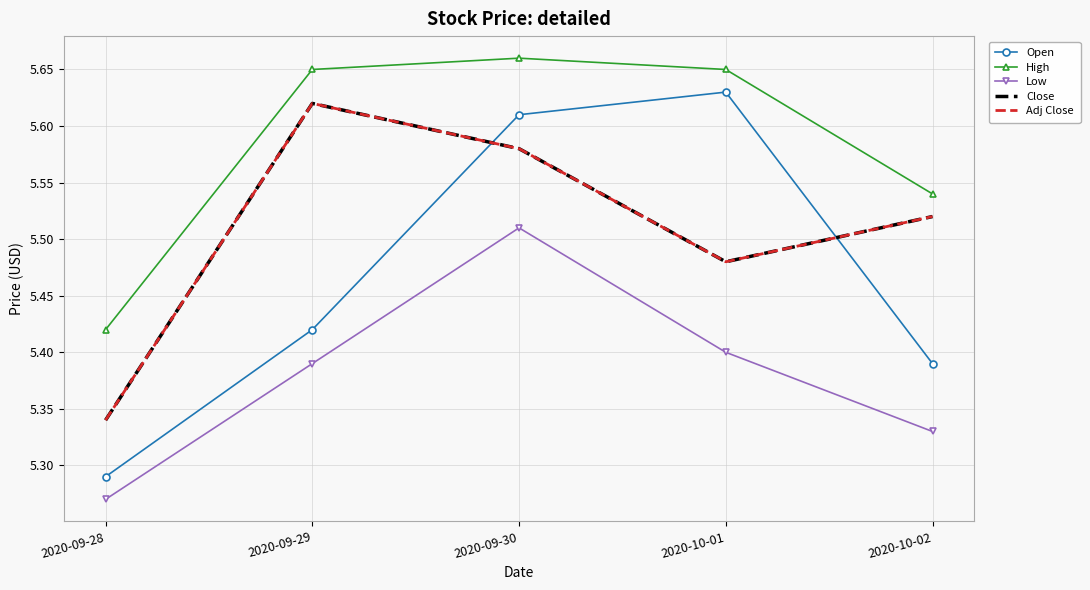

True or false: High and Low cross at least once.

False